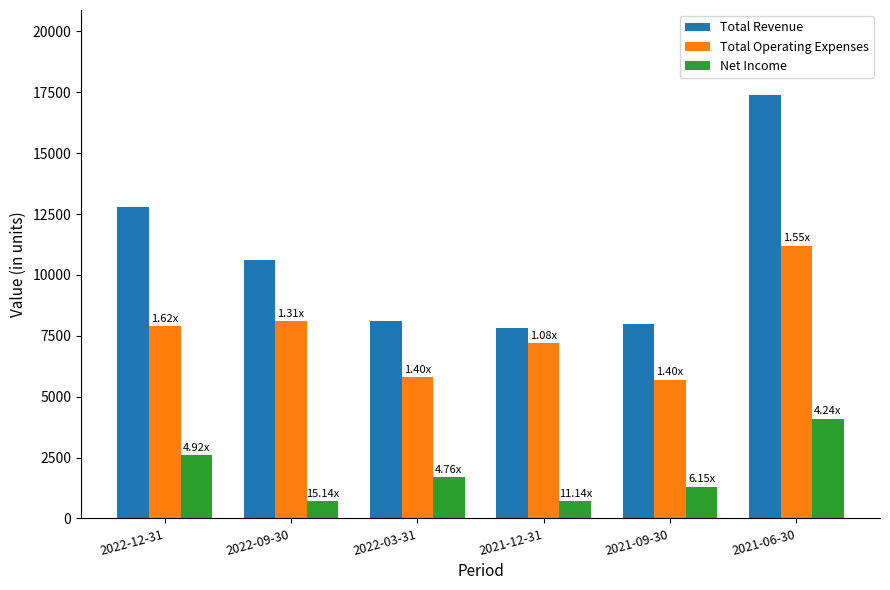

Are the bars grouped side by side (vs. stacked)?

Yes